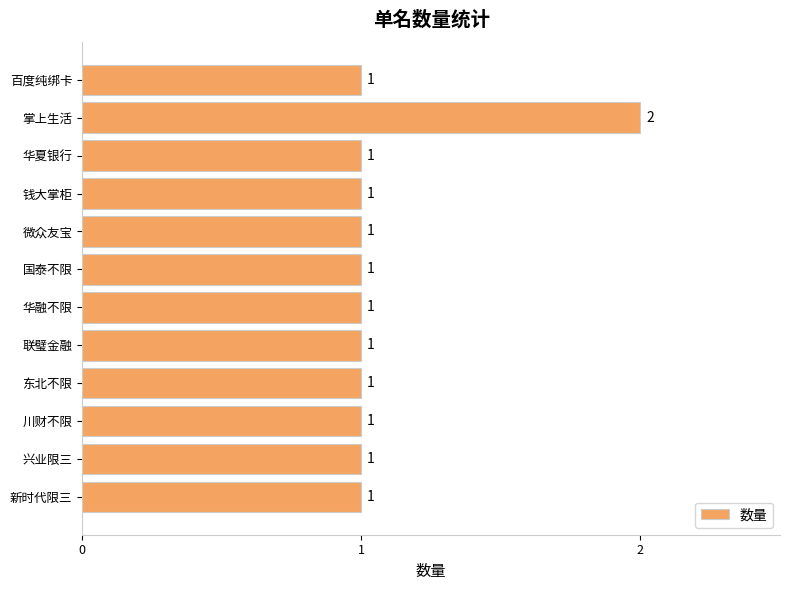

The value at 华融不限 is 1. True or false?

True